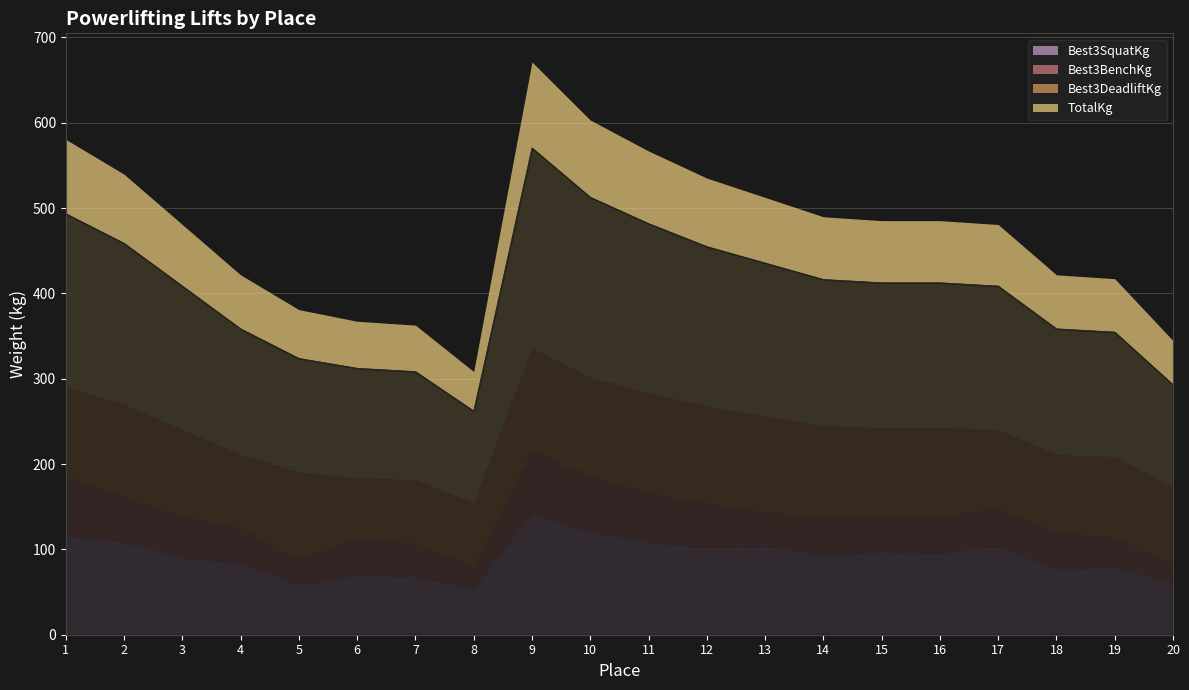

Read the Best3BenchKg value at 3.

47.6